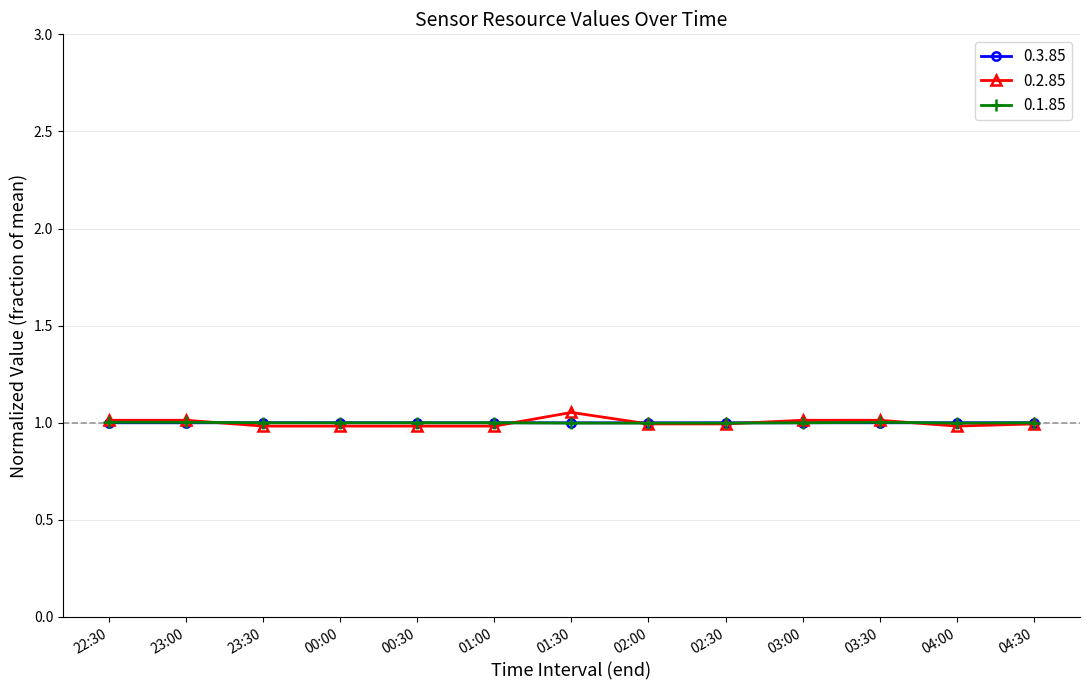

How many data points does each series have?

13